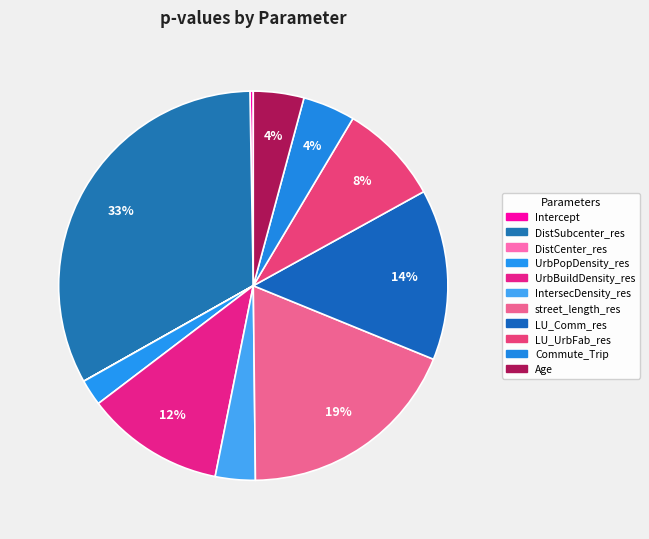

Combined, do street_length_res and LU_Comm_res account for over 50%?

No